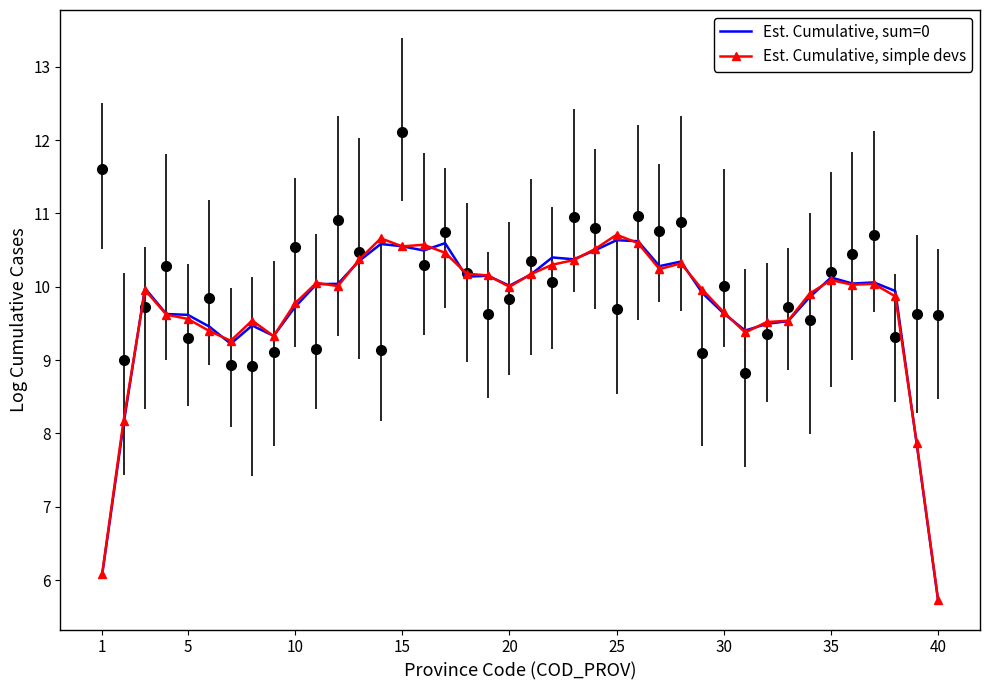

Which series has the widest spread of values?

Est. Cumulative, simple devs